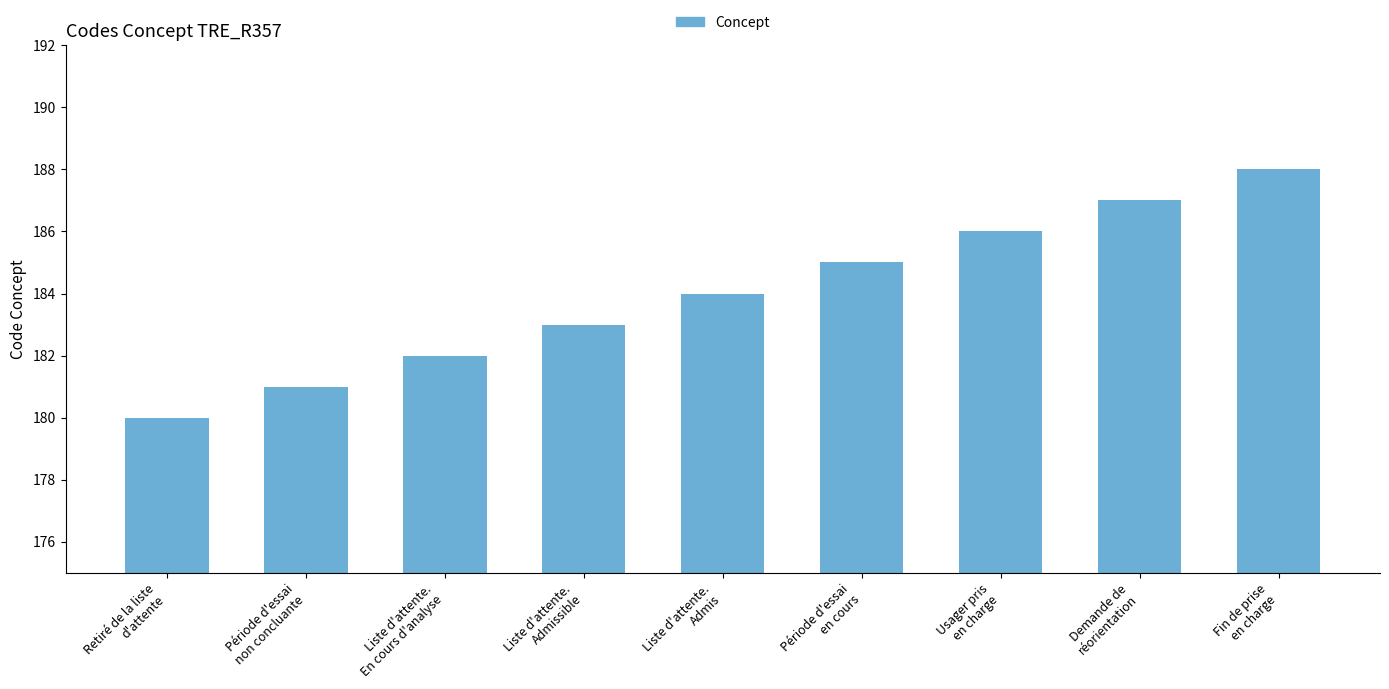

What is the value of the 7th bar from the left?

186